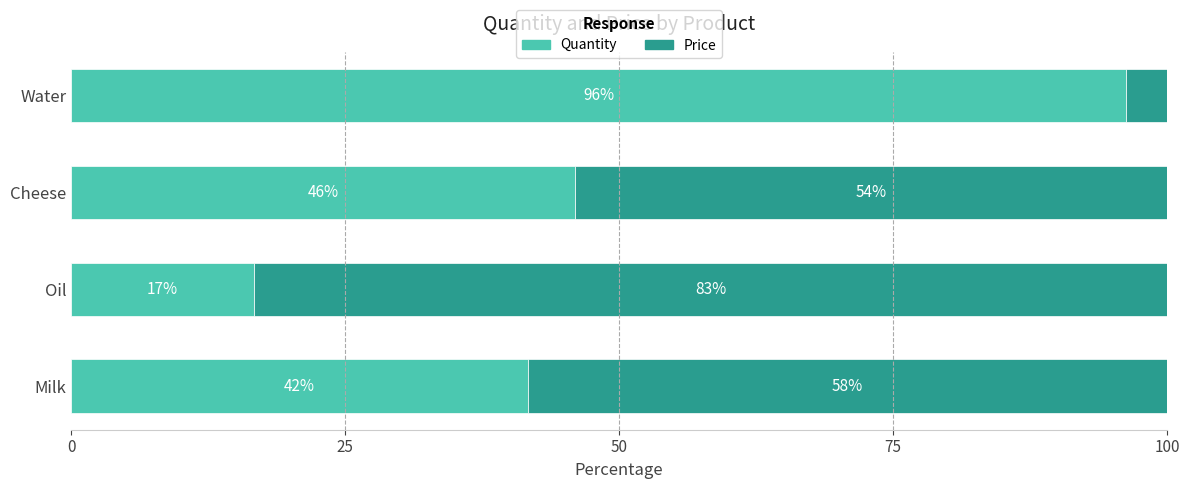

At which label is Quantity closest to 56?

Cheese